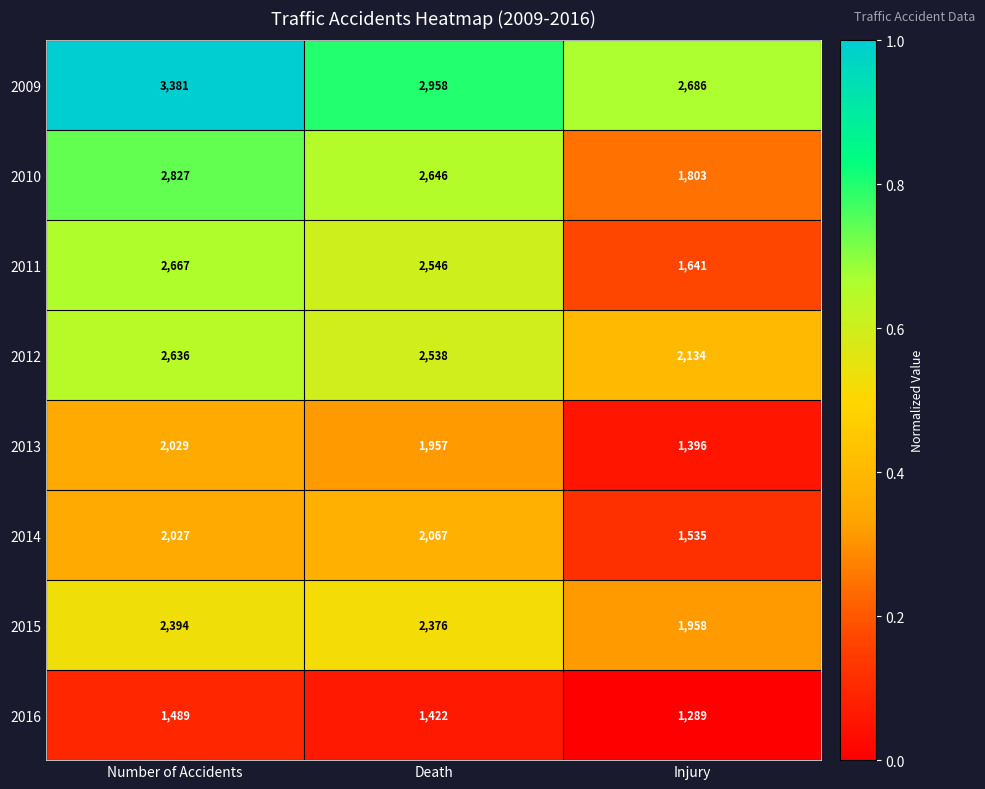

What is the difference between the maximum and minimum values in the 2012 series?

502